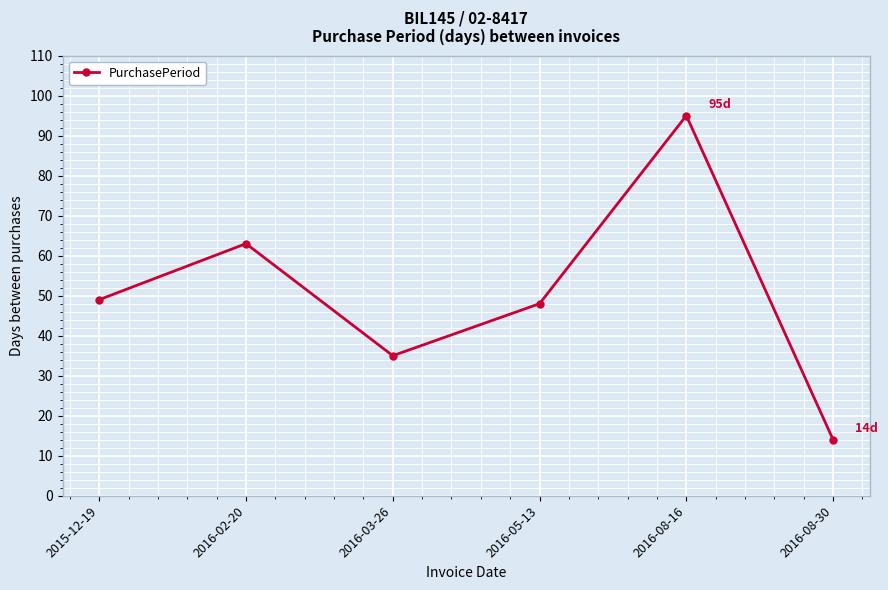

What is the difference between the second highest and minimum values?

49